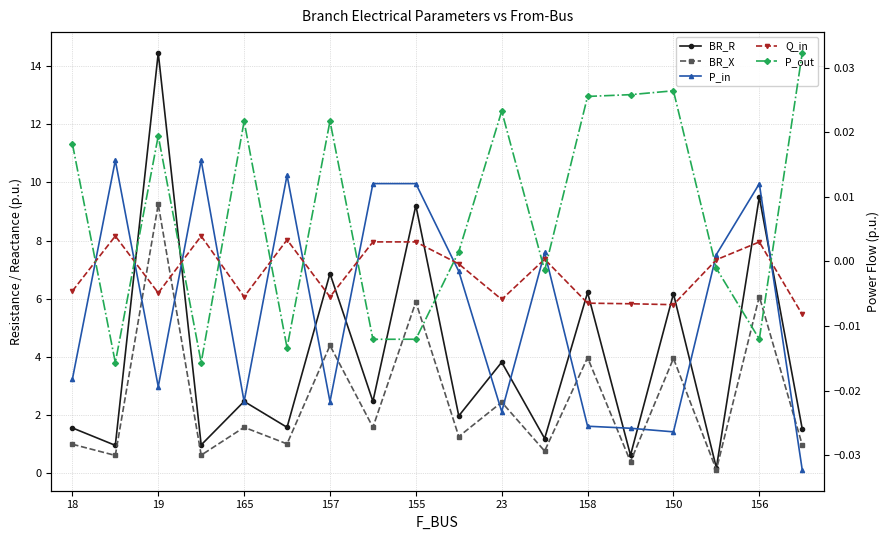

What is the difference between the BR_X values at 16 and 17?

5.1